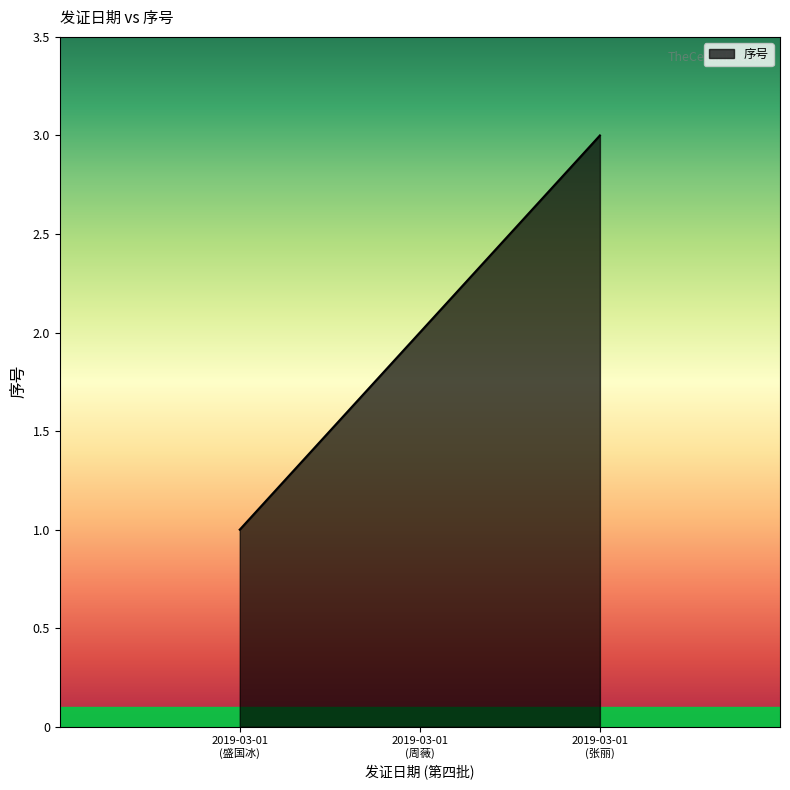

Which category has the highest value across all series?

2019-03-01
(张丽)